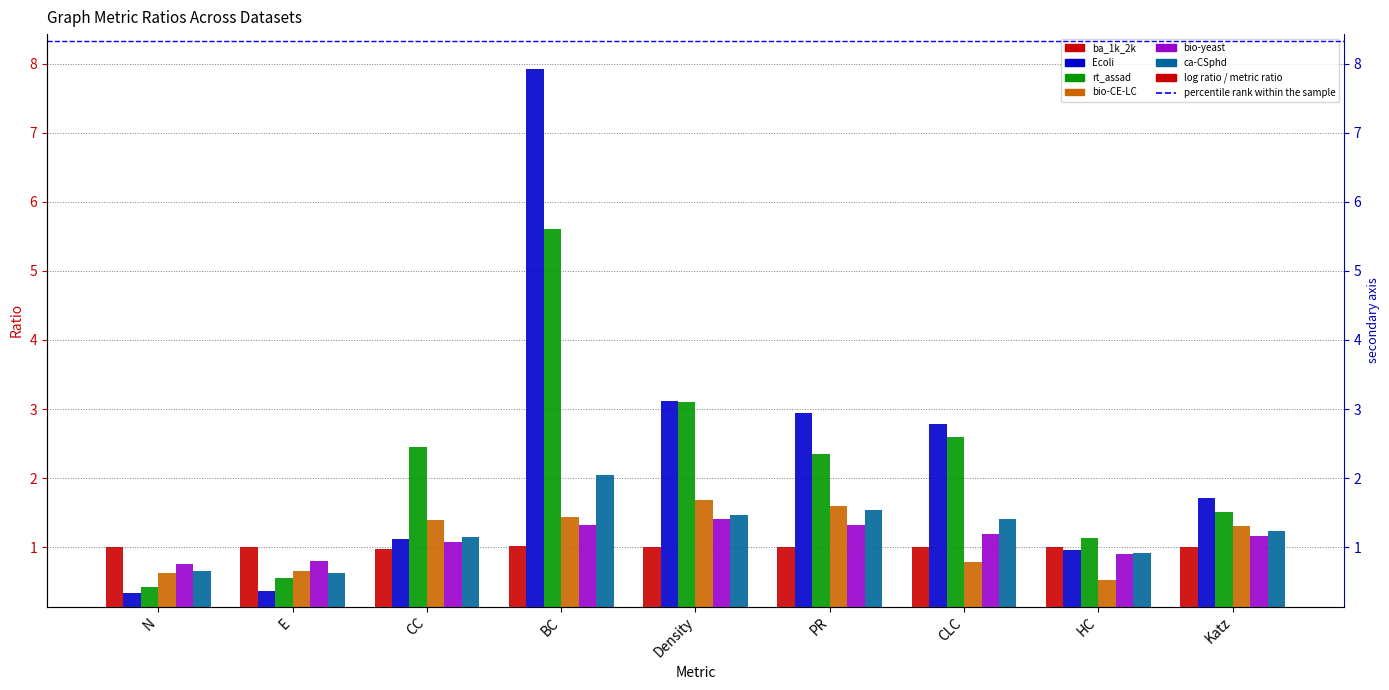

Reading left to right, transcribe all the data shown in this chart.

ba_1k_2k: N=1.0	E=1.0	CC=1.0	BC=1.0	Density=1.0	PR=1.0	CLC=1.0	HC=1.0	Katz=1.0
Ecoli: N=0.3	E=0.4	CC=1.1	BC=7.9	Density=3.1	PR=2.9	CLC=2.8	HC=1.0	Katz=1.7
rt_assad: N=0.4	E=0.6	CC=2.5	BC=5.6	Density=3.1	PR=2.4	CLC=2.6	HC=1.1	Katz=1.5
bio-CE-LC: N=0.6	E=0.7	CC=1.4	BC=1.4	Density=1.7	PR=1.6	CLC=0.8	HC=0.5	Katz=1.3
bio-yeast: N=0.8	E=0.8	CC=1.1	BC=1.3	Density=1.4	PR=1.3	CLC=1.2	HC=0.9	Katz=1.2
ca-CSphd: N=0.6	E=0.6	CC=1.1	BC=2.1	Density=1.5	PR=1.5	CLC=1.4	HC=0.9	Katz=1.2